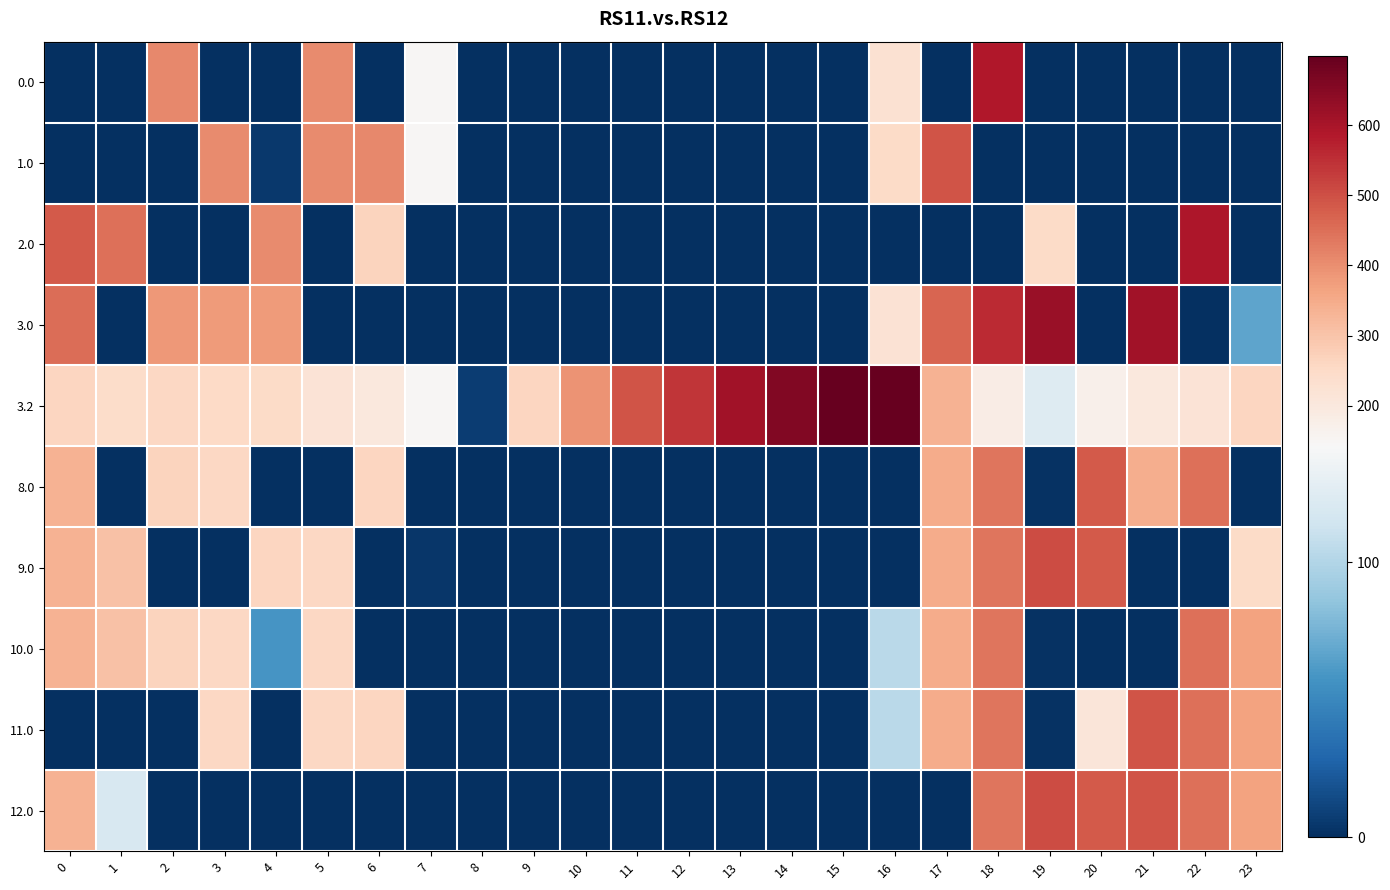

At how many categories does at least one series exceed 448?

14